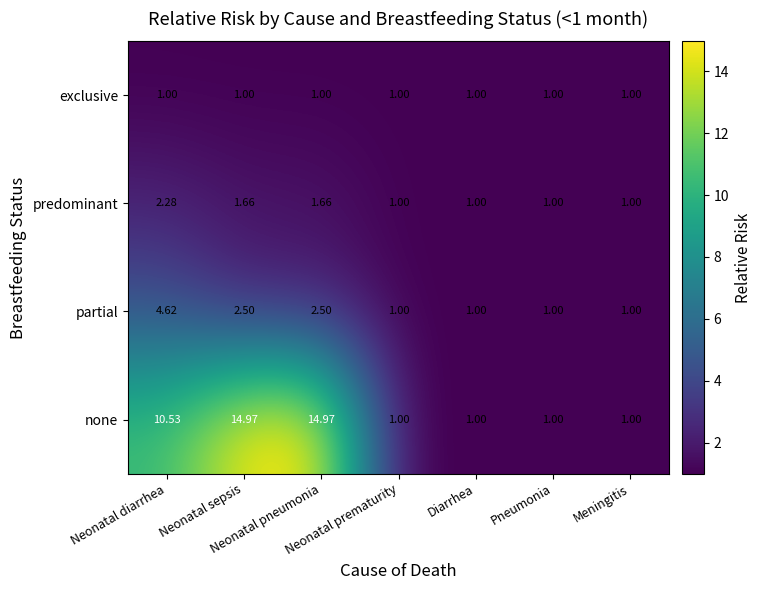

Which series has the widest spread of values?

none